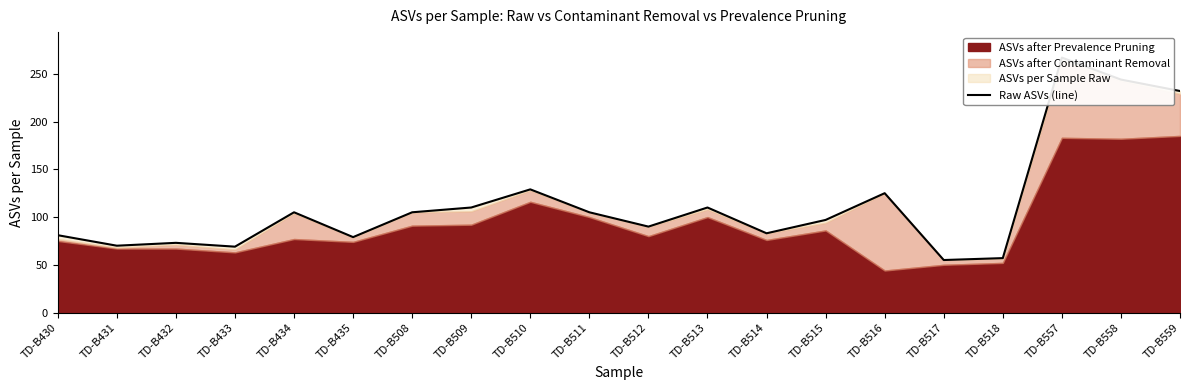

Reading left to right, transcribe all the data shown in this chart.

81	70	73	69	105	79	105	110	129	105	90	110	83	97	125	55	57	267	244	232